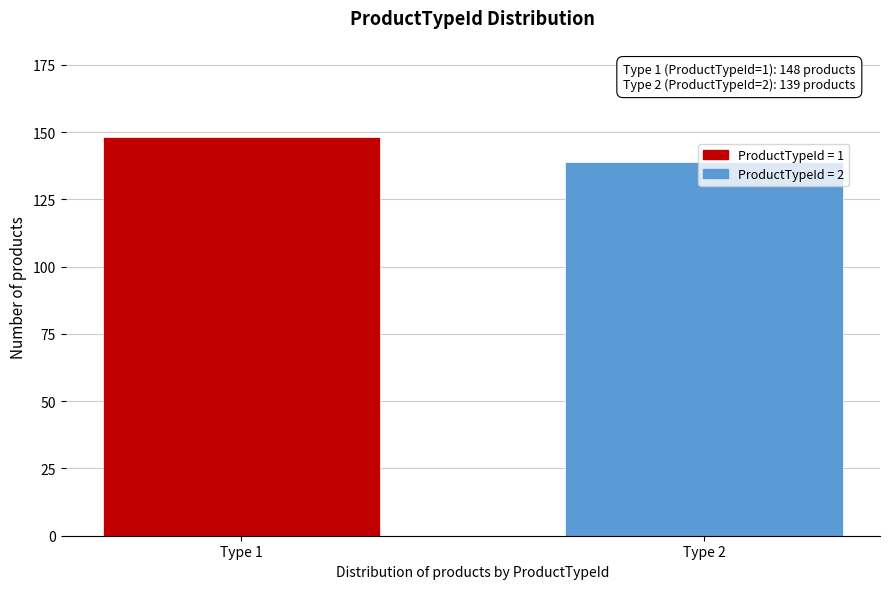

Where is the data nearest to the value 143?

Type 2